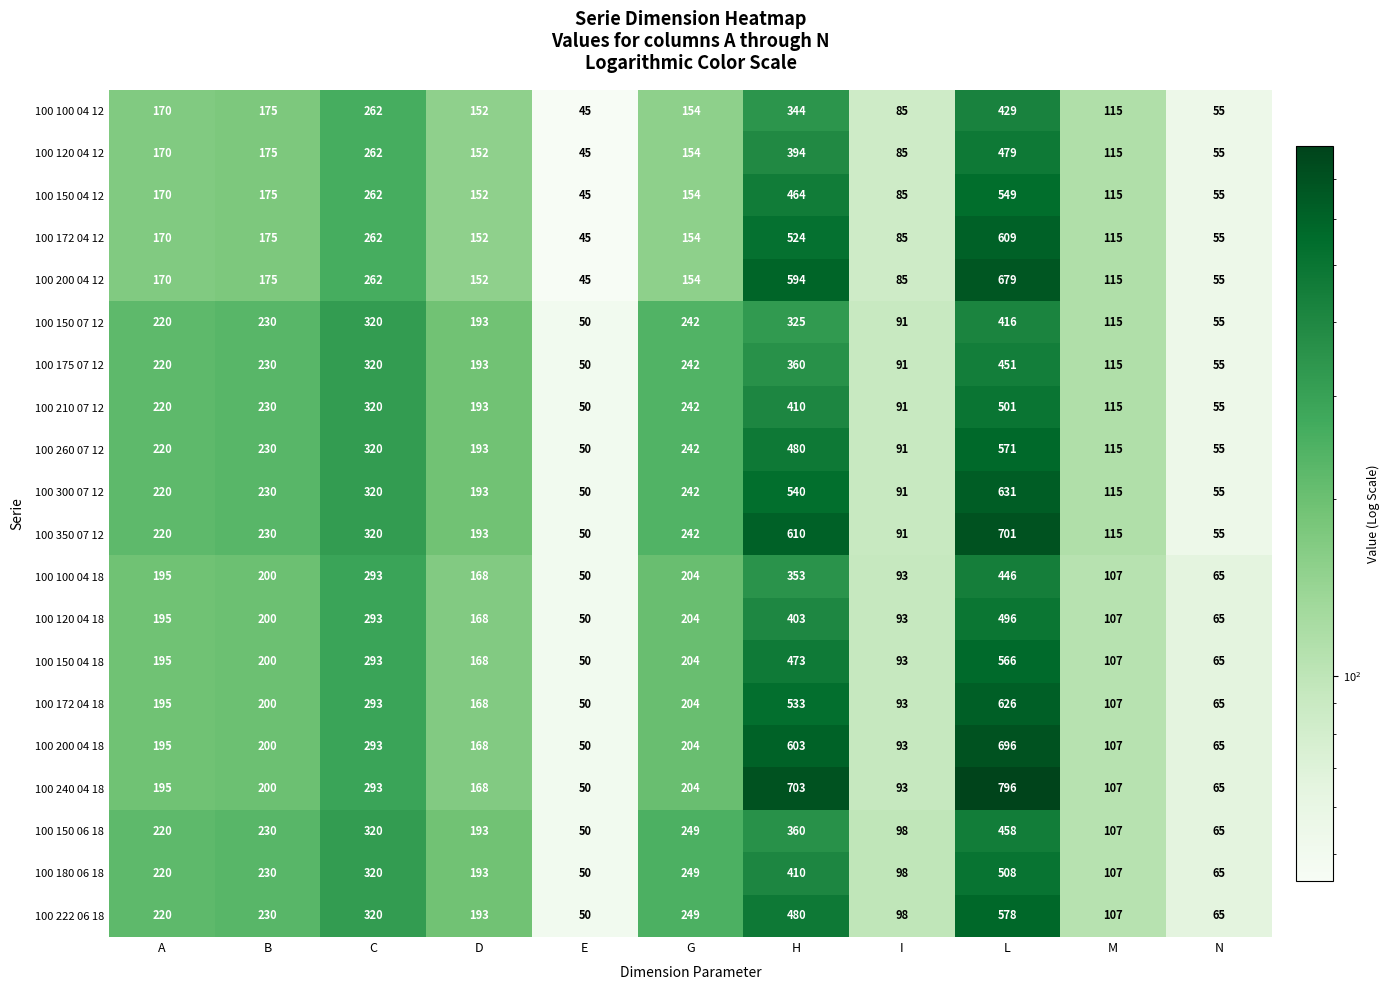

At which label is 100 300 07 12 closest to 340?

C